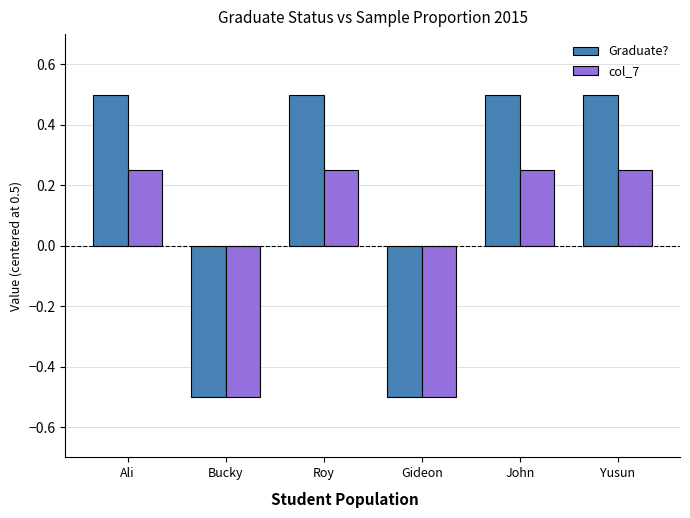

Which series has the largest total across all categories?

Graduate?